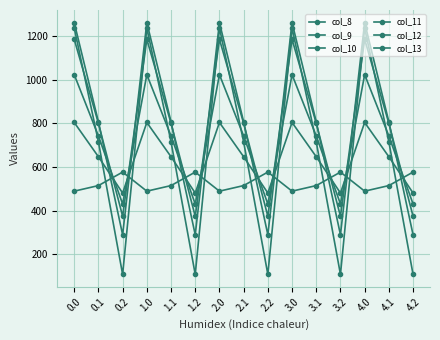

At which label does col_9 reach its minimum?

0.2